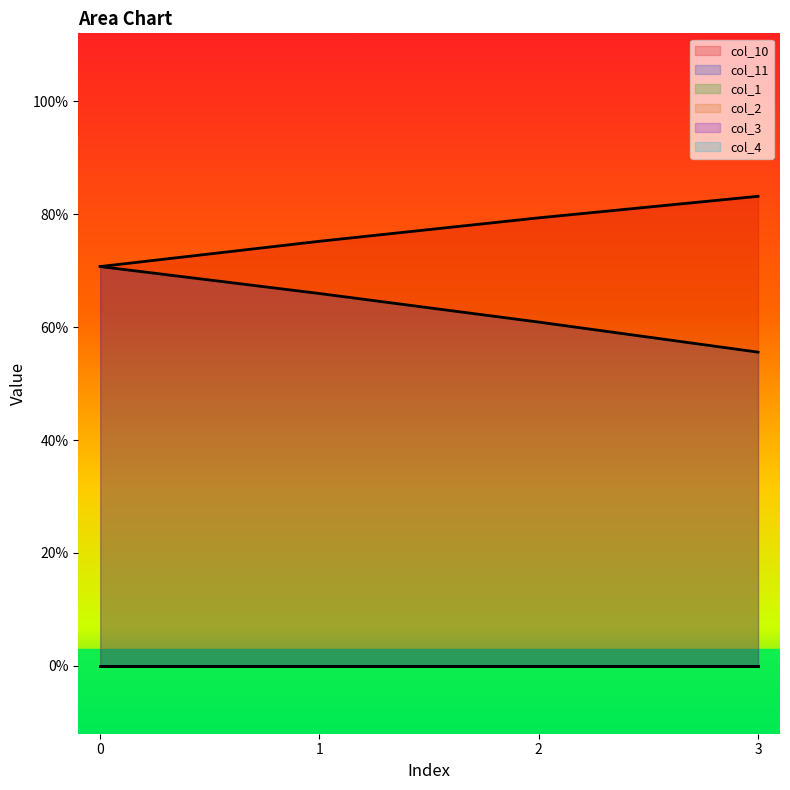

True or false: col_11 and col_10 intersect in this chart.

True